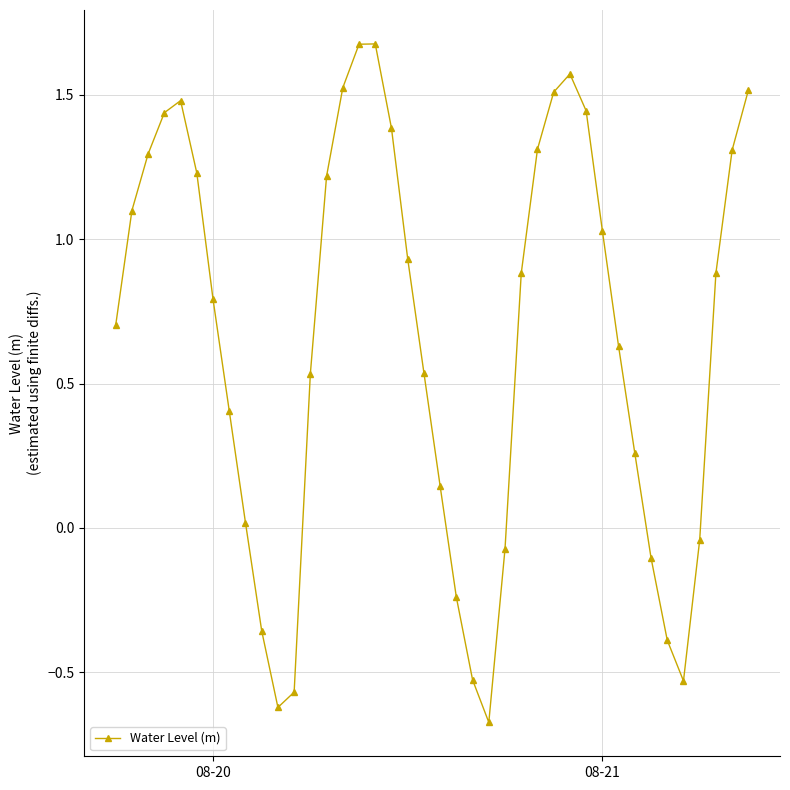

What is the value of the 2nd point from the left?

1.1